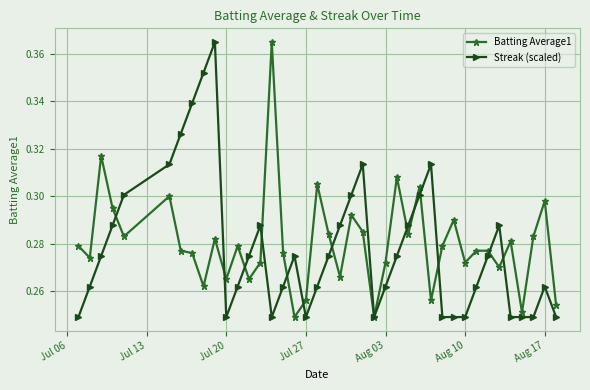

True or false: Batting Average1 has more than 0 interior local peaks.

True